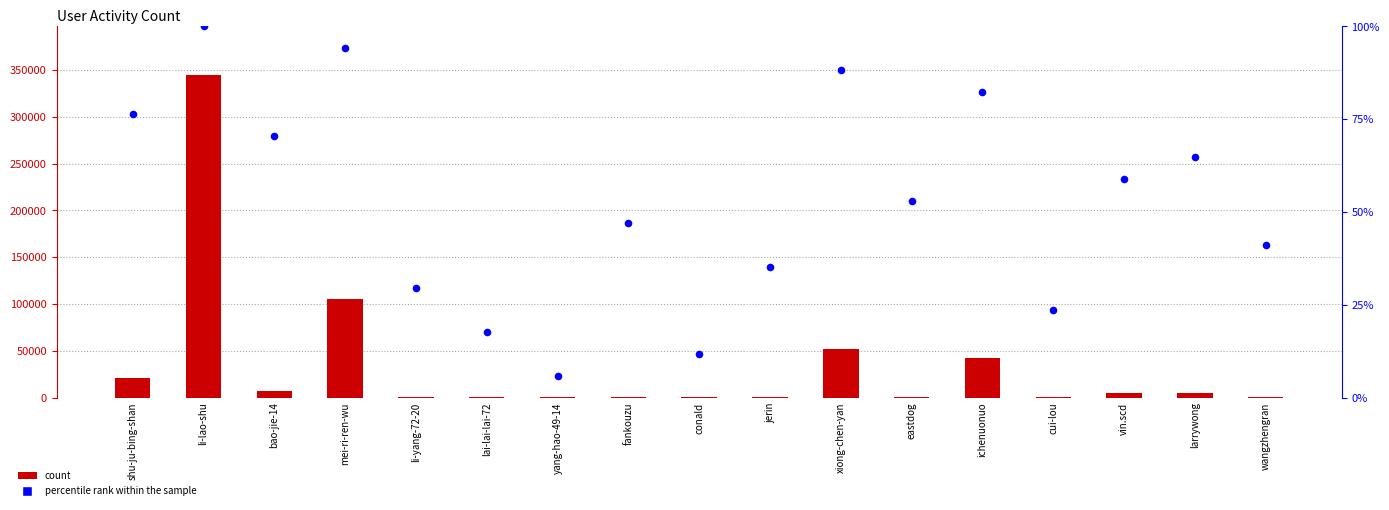

What are all the series names shown in the legend?

count, percentile rank within the sample